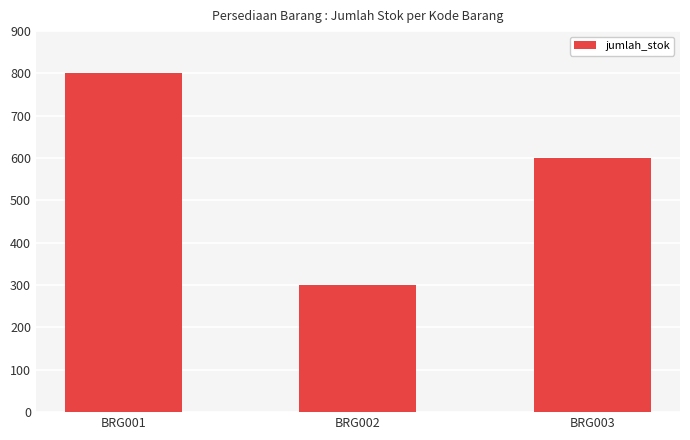

Reading left to right, extract all data points from this chart.

BRG001=800	BRG002=300	BRG003=600